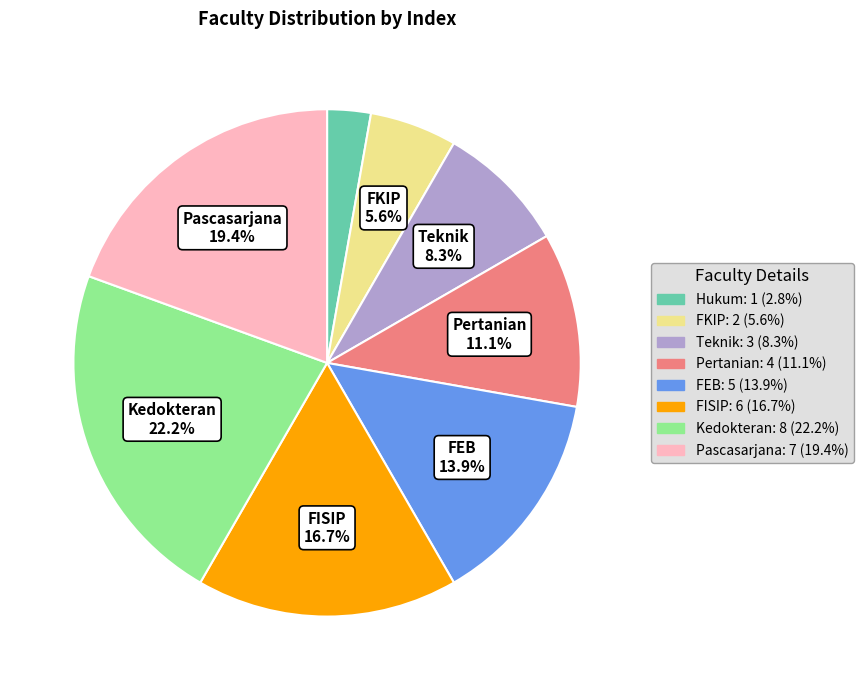

Is FKIP the majority of the pie?

No